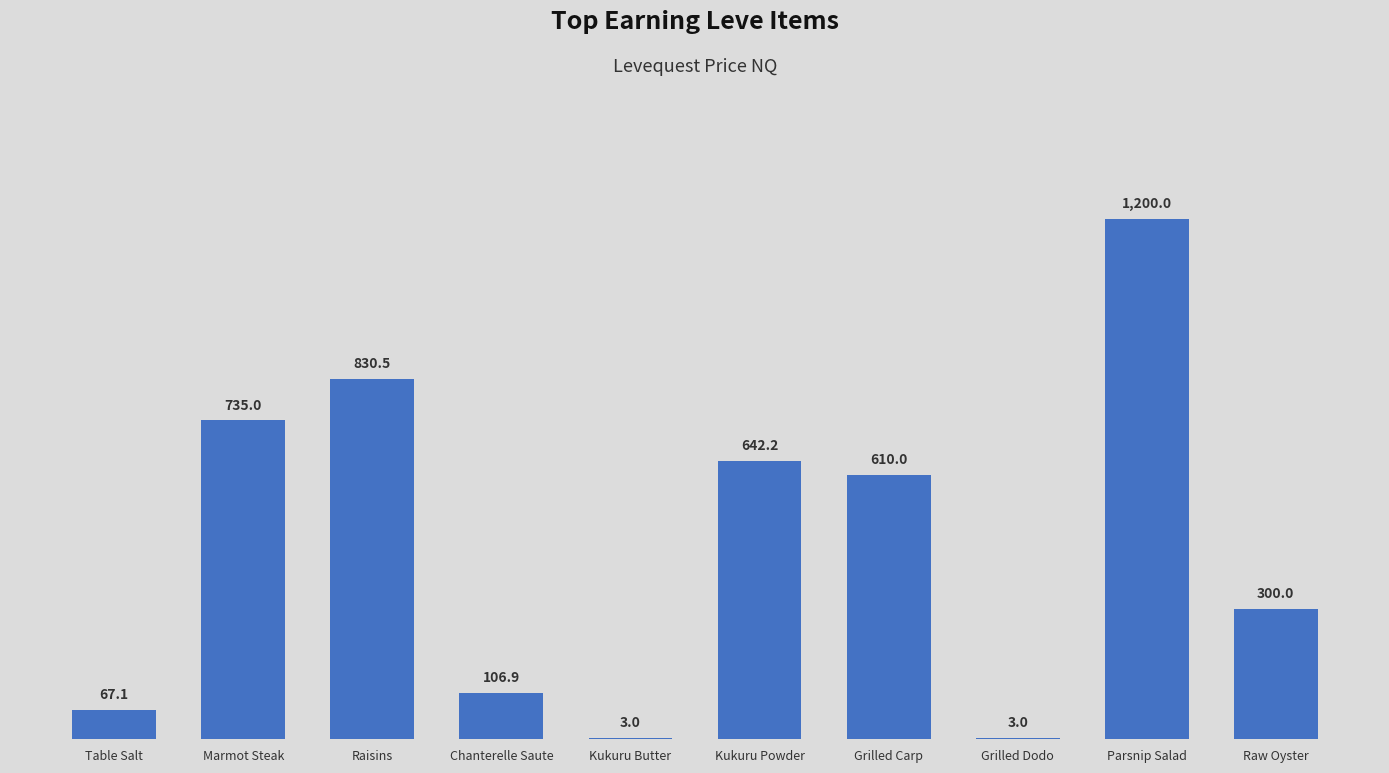

The chart shows a value of 830.5 at Raisins. True or false?

True